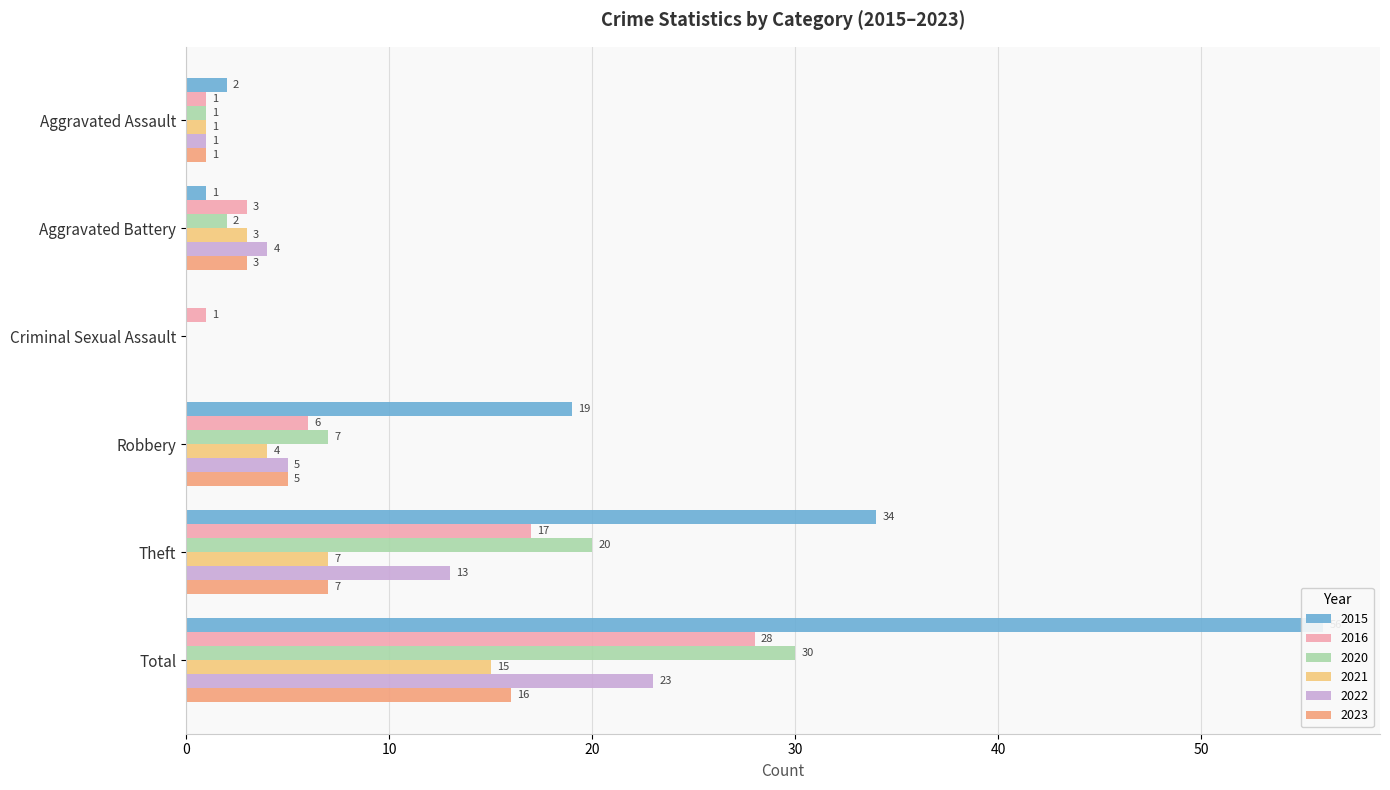

Reading right to left, list all the values displayed in this chart.

2015: 56	34	19	0	1	2
2016: 28	17	6	1	3	1
2020: 30	20	7	0	2	1
2021: 15	7	4	0	3	1
2022: 23	13	5	0	4	1
2023: 16	7	5	0	3	1